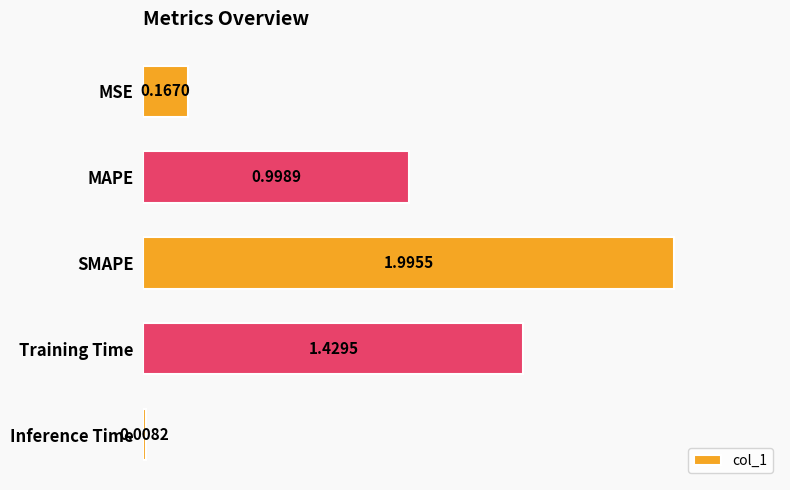

Count the number of categories in the chart.

5